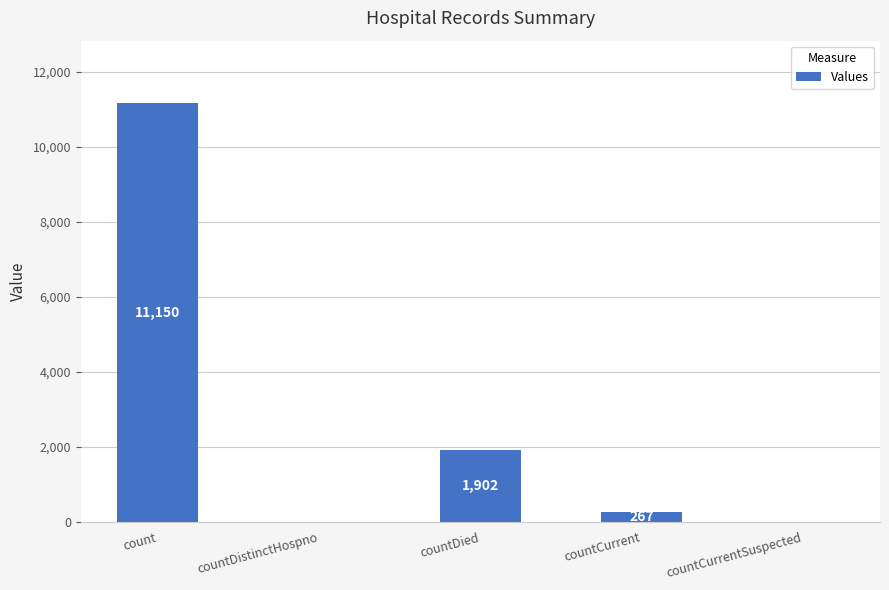

What is the sum of all values?

13319